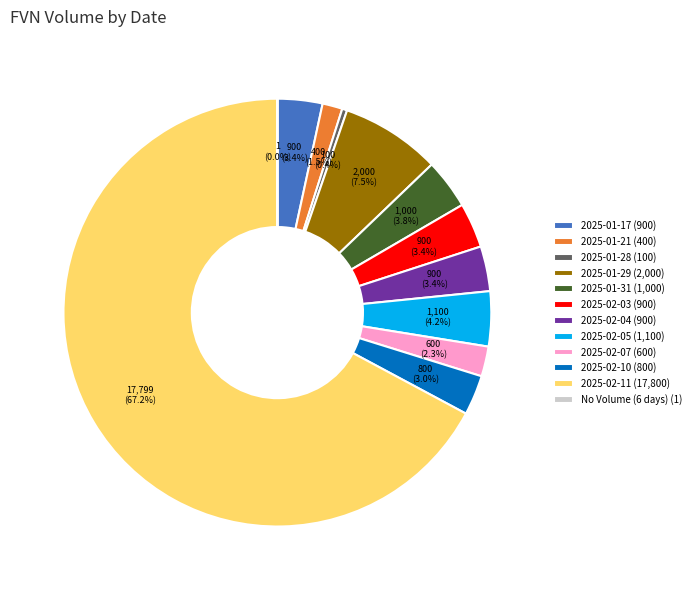

Is the sum of 2025-02-07 (600) and 2025-02-03 (900) greater than half?

No